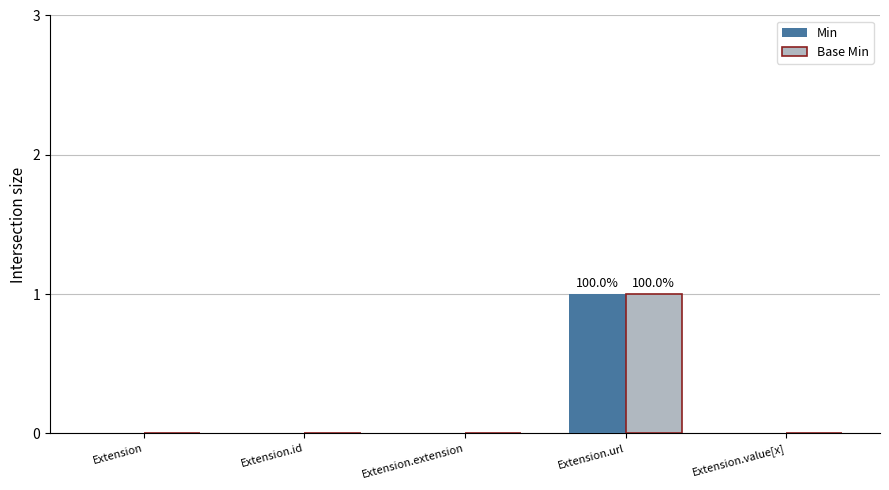

At which category does the chart reach its peak across all series?

Extension.url